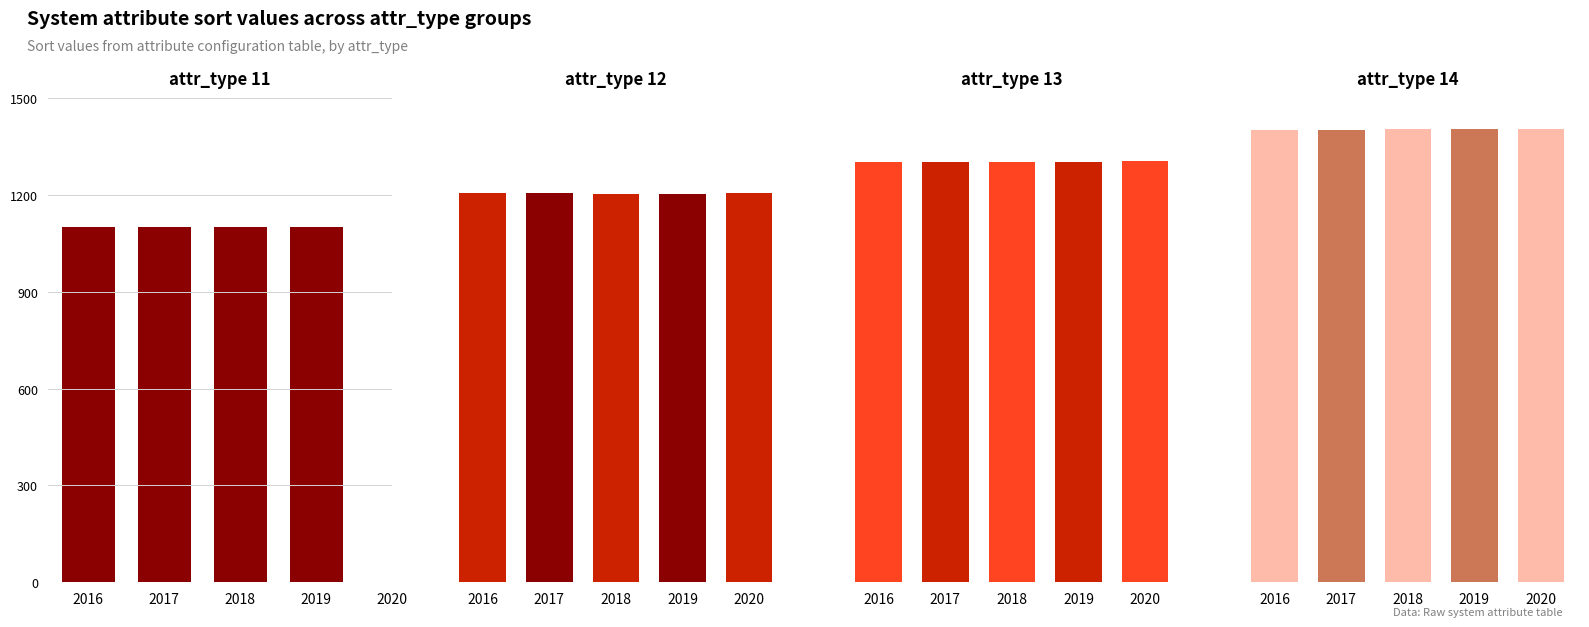

What is the spread (max minus min) of values at 0?

202